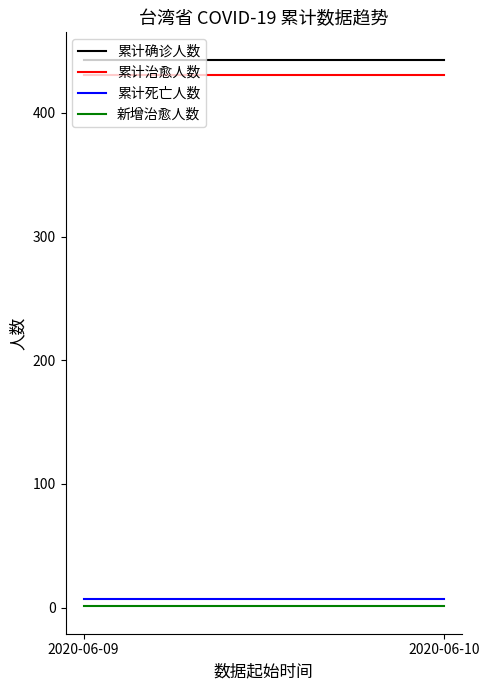

List the labels in order of 累计治愈人数 value, smallest first.

2020-06-09, 2020-06-10